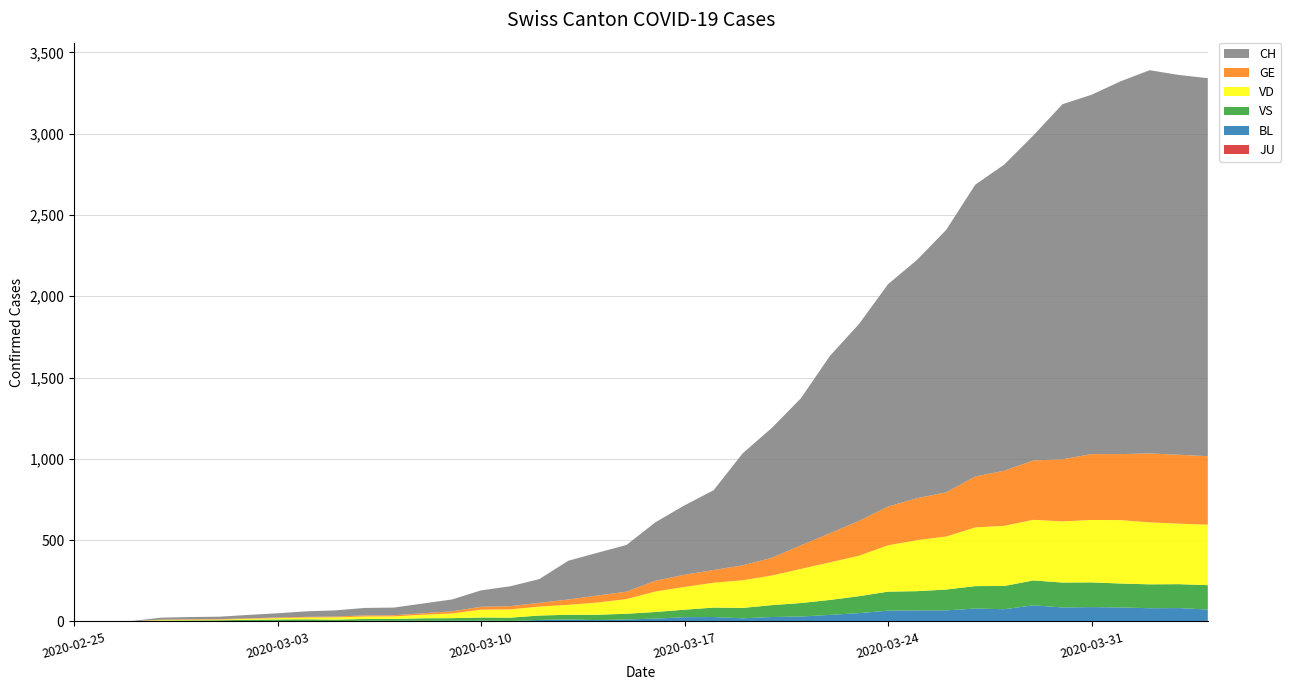

Reading left to right, extract all data points from this chart.

CH: 2020-02-25=0	2020-02-26=1	2020-02-27=2	2020-02-28=12	2020-02-29=14	2020-03-01=15	2020-03-02=21	2020-03-03=26	2020-03-04=34	2020-03-05=38	2020-03-06=46	2020-03-07=47	2020-03-08=60	2020-03-09=73	2020-03-10=101	2020-03-11=122	2020-03-12=146	2020-03-13=238	2020-03-14=263	2020-03-15=287	2020-03-16=360	2020-03-17=427	2020-03-18=491	2020-03-19=689	2020-03-20=799	2020-03-21=904	2020-03-22=1091	2020-03-23=1211	2020-03-24=1368	2020-03-25=1466	2020-03-26=1614	2020-03-27=1795	2020-03-28=1883	2020-03-29=1999	2020-03-30=2184	2020-03-31=2210	2020-04-01=2293	2020-04-02=2357	2020-04-03=2336	2020-04-04=2325
GE: 2020-02-25=0	2020-02-26=1	2020-02-27=1	2020-02-28=2	2020-02-29=3	2020-03-01=3	2020-03-02=3	2020-03-03=4	2020-03-04=4	2020-03-05=5	2020-03-06=7	2020-03-07=7	2020-03-08=9	2020-03-09=13	2020-03-10=18	2020-03-11=20	2020-03-12=23	2020-03-13=33	2020-03-14=43	2020-03-15=46	2020-03-16=66	2020-03-17=75	2020-03-18=78	2020-03-19=92	2020-03-20=109	2020-03-21=145	2020-03-22=179	2020-03-23=214	2020-03-24=238	2020-03-25=258	2020-03-26=272	2020-03-27=313	2020-03-28=339	2020-03-29=365	2020-03-30=382	2020-03-31=405	2020-04-01=406	2020-04-02=424	2020-04-03=424	2020-04-04=421
VD: 2020-02-25=0	2020-02-26=0	2020-02-27=0	2020-02-28=4	2020-02-29=4	2020-03-01=4	2020-03-02=6	2020-03-03=8	2020-03-04=11	2020-03-05=14	2020-03-06=15	2020-03-07=16	2020-03-08=22	2020-03-09=29	2020-03-10=48	2020-03-11=51	2020-03-12=55	2020-03-13=61	2020-03-14=75	2020-03-15=90	2020-03-16=126	2020-03-17=140	2020-03-18=153	2020-03-19=170	2020-03-20=182	2020-03-21=210	2020-03-22=231	2020-03-23=249	2020-03-24=285	2020-03-25=314	2020-03-26=326	2020-03-27=361	2020-03-28=370	2020-03-29=373	2020-03-30=376	2020-03-31=384	2020-04-01=390	2020-04-02=381	2020-04-03=372	2020-04-04=372
VS: 2020-02-25=0	2020-02-26=0	2020-02-27=0	2020-02-28=5	2020-02-29=5	2020-03-01=6	2020-03-02=9	2020-03-03=11	2020-03-04=12	2020-03-05=10	2020-03-06=11	2020-03-07=11	2020-03-08=15	2020-03-09=16	2020-03-10=19	2020-03-11=20	2020-03-12=27	2020-03-13=29	2020-03-14=33	2020-03-15=35	2020-03-16=41	2020-03-17=46	2020-03-18=58	2020-03-19=64	2020-03-20=73	2020-03-21=83	2020-03-22=92	2020-03-23=104	2020-03-24=117	2020-03-25=118	2020-03-26=128	2020-03-27=138	2020-03-28=143	2020-03-29=153	2020-03-30=153	2020-03-31=152	2020-04-01=147	2020-04-02=147	2020-04-03=147	2020-04-04=150
BL: 2020-02-25=0	2020-02-26=0	2020-02-27=0	2020-02-28=0	2020-02-29=1	2020-03-01=1	2020-03-02=1	2020-03-03=1	2020-03-04=1	2020-03-05=1	2020-03-06=4	2020-03-07=4	2020-03-08=4	2020-03-09=4	2020-03-10=5	2020-03-11=3	2020-03-12=9	2020-03-13=12	2020-03-14=8	2020-03-15=12	2020-03-16=17	2020-03-17=26	2020-03-18=27	2020-03-19=19	2020-03-20=27	2020-03-21=30	2020-03-22=40	2020-03-23=51	2020-03-24=66	2020-03-25=68	2020-03-26=68	2020-03-27=79	2020-03-28=75	2020-03-29=99	2020-03-30=86	2020-03-31=88	2020-04-01=86	2020-04-02=81	2020-04-03=82	2020-04-04=73
JU: 2020-02-25=0	2020-02-26=0	2020-02-27=0	2020-02-28=0	2020-02-29=0	2020-03-01=0	2020-03-02=0	2020-03-03=0	2020-03-04=0	2020-03-05=0	2020-03-06=0	2020-03-07=0	2020-03-08=0	2020-03-09=0	2020-03-10=0	2020-03-11=0	2020-03-12=0	2020-03-13=0	2020-03-14=0	2020-03-15=0	2020-03-16=0	2020-03-17=0	2020-03-18=0	2020-03-19=0	2020-03-20=0	2020-03-21=0	2020-03-22=0	2020-03-23=0	2020-03-24=0	2020-03-25=0	2020-03-26=0	2020-03-27=0	2020-03-28=0	2020-03-29=0	2020-03-30=0	2020-03-31=0	2020-04-01=0	2020-04-02=0	2020-04-03=0	2020-04-04=0